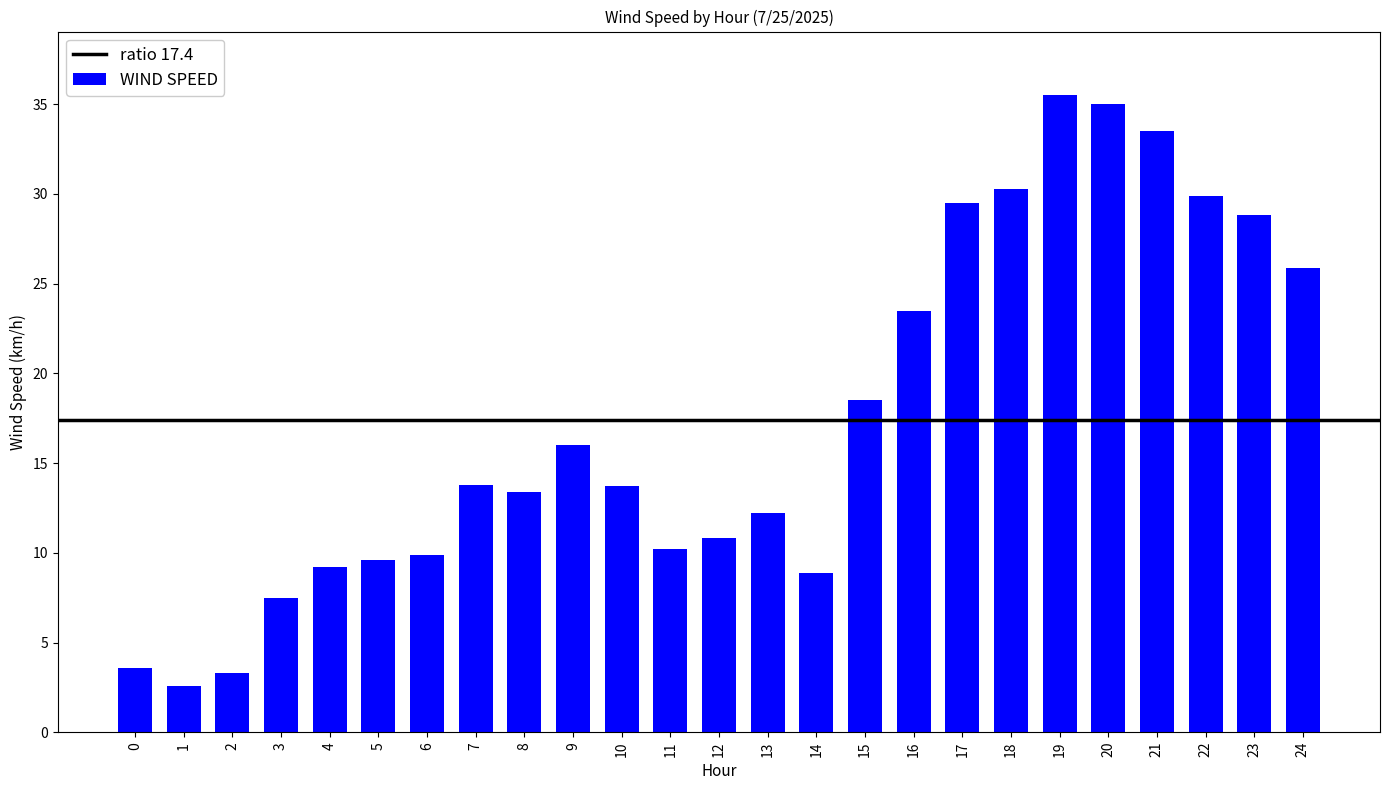

What is the average value?

17.4